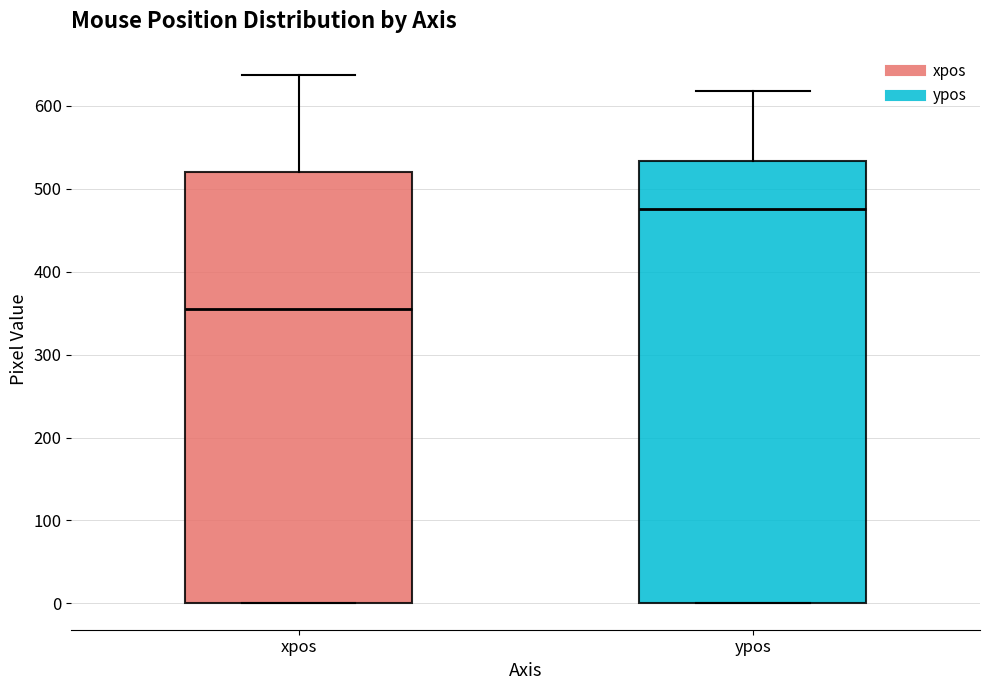

Which box has the lowest median line?

xpos